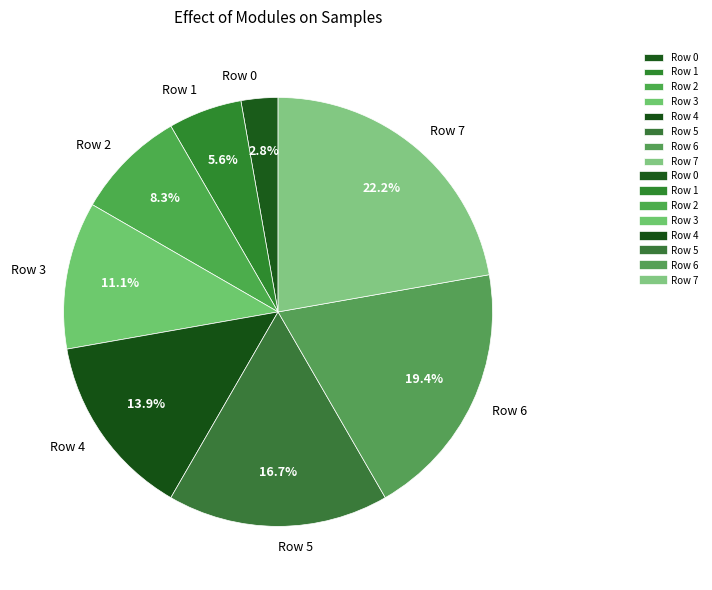

What percentage is the Row 0 slice, to the nearest percent?

3%